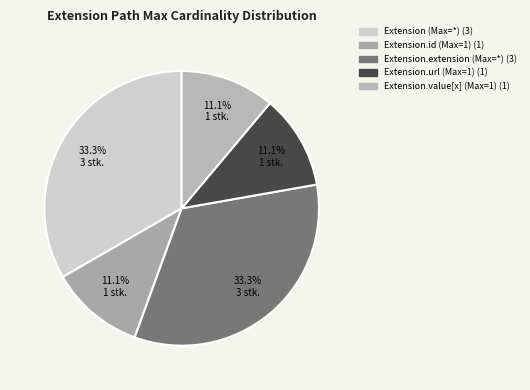

To the nearest percent, what is the difference between the largest and smallest slice percentages?

22%